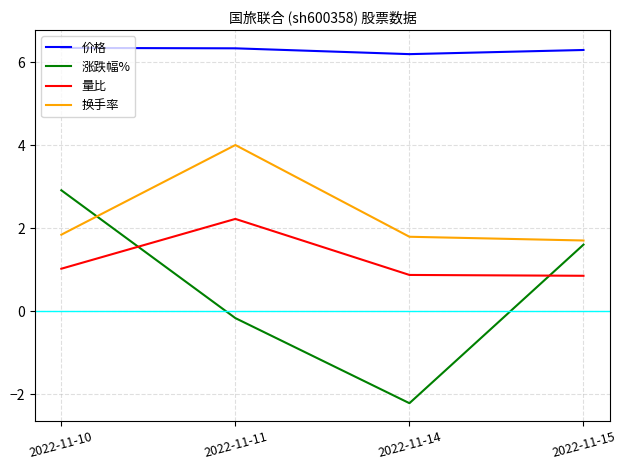

What is the average value of the 涨跌幅% series?

0.5